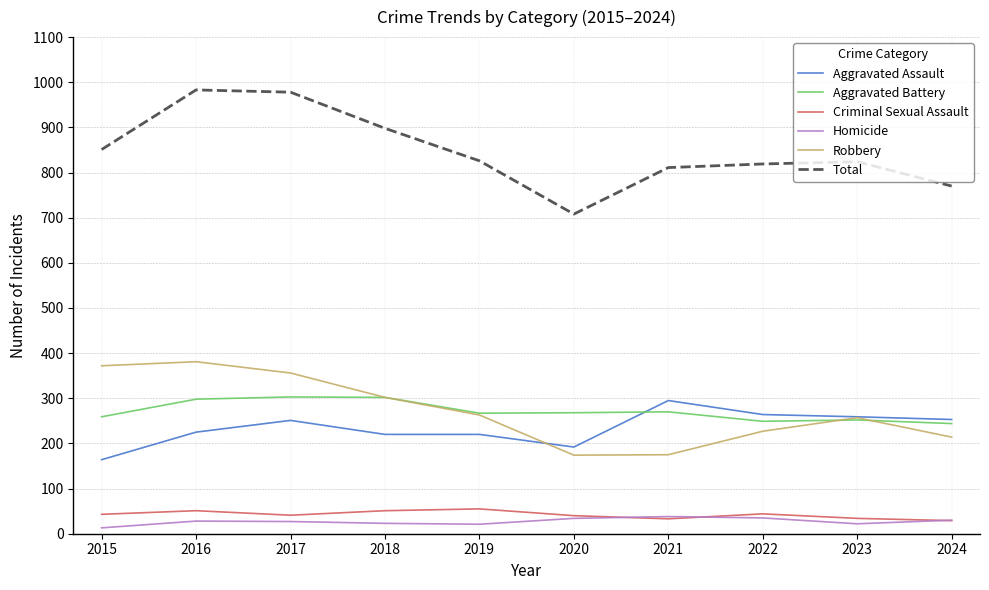

Does the chart display data point markers on the line(s)?

No